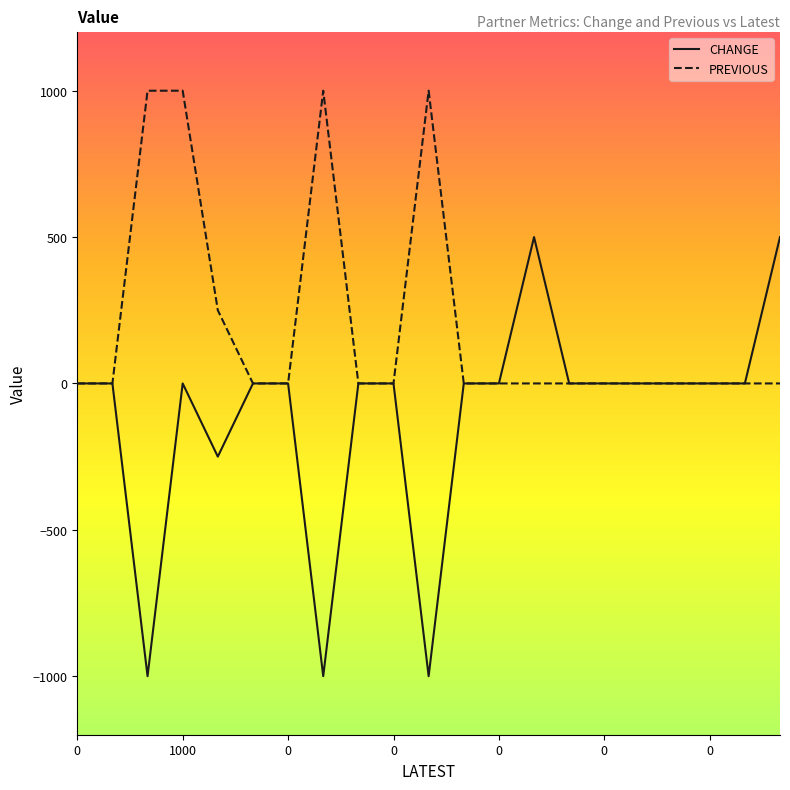

How many series are shown in this chart?

2